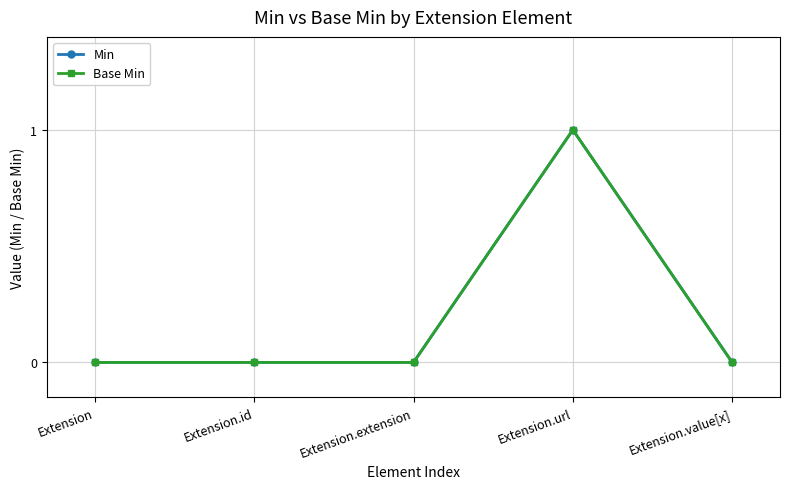

Is this an area chart (filled region under the line)?

No